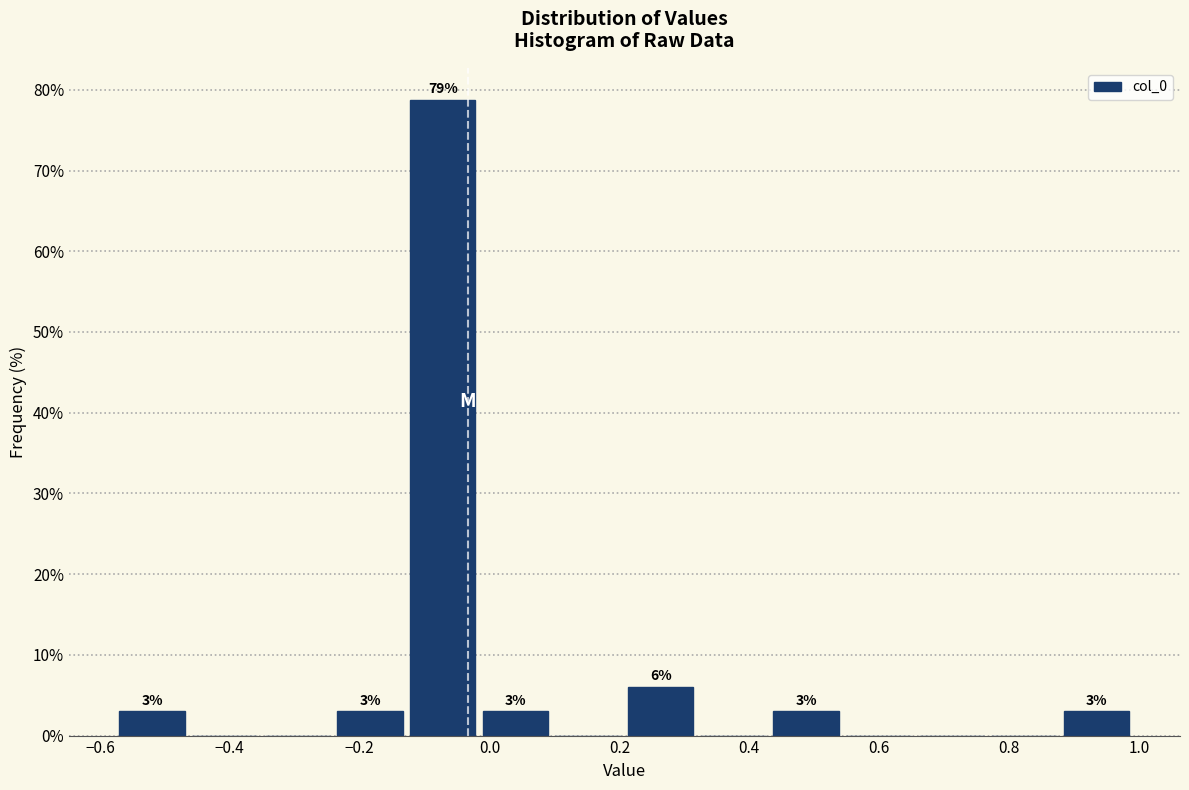

Over which range of the x-axis is the bar tallest?

-0.12 to -0.02